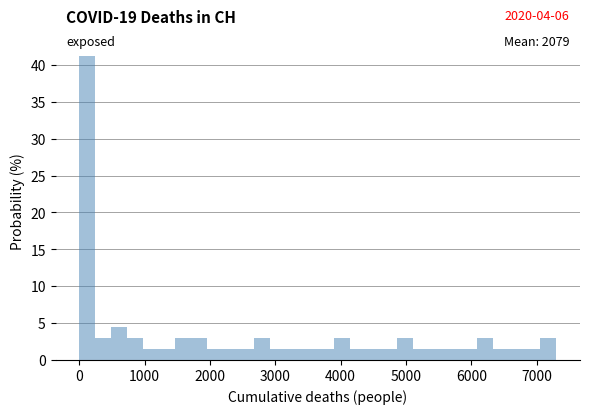

Around what value on the x-axis is the tallest bar? Give the approximate position of its centre, as read against the axis.

100